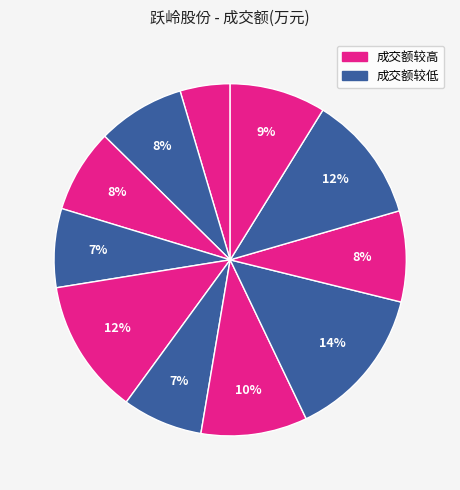

How many slices are in this pie chart?

11